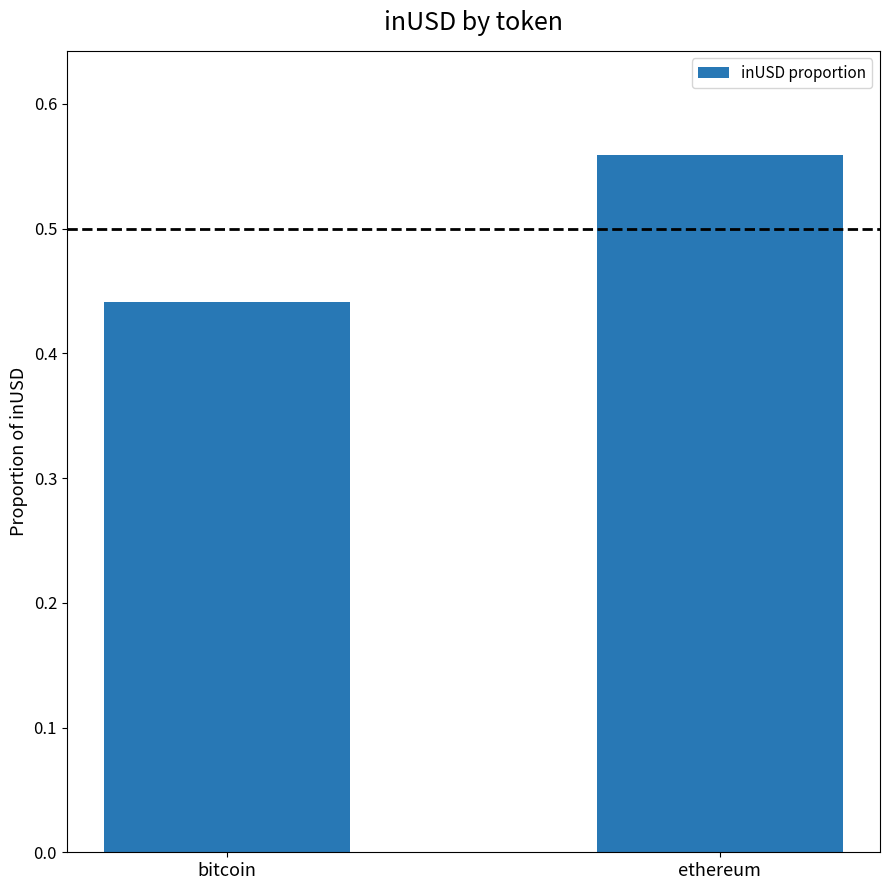

Which category has the lowest value across all series?

bitcoin